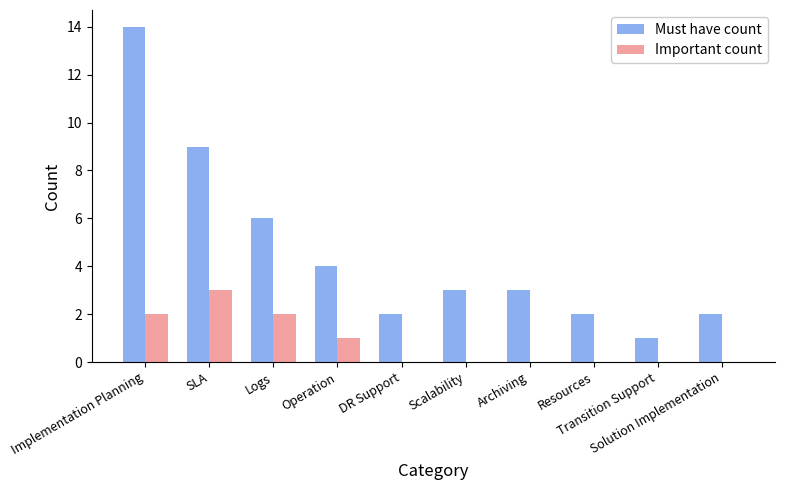

What is the sum of all Important count values?

8